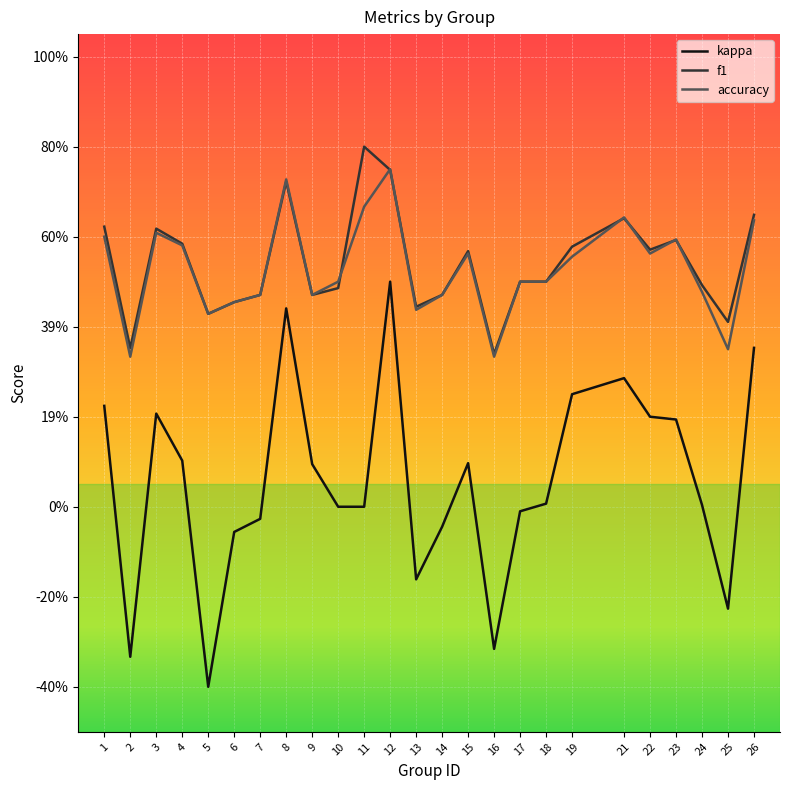

At which label does kappa reach its minimum?

5